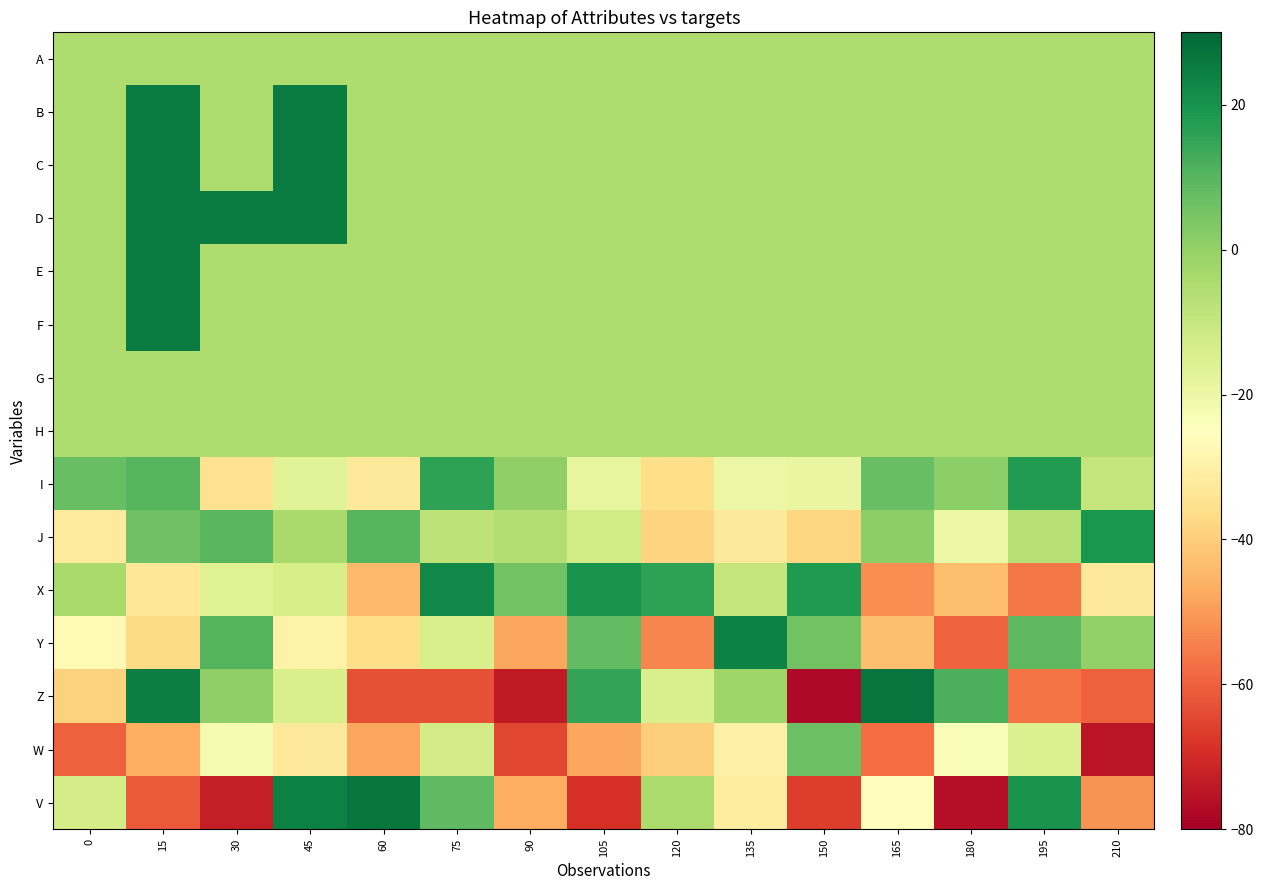

Reading left to right, transcribe all the data shown in this chart.

A: 0=-5.0	15=-5.0	30=-5.0	45=-5.0	60=-5.0	75=-5.0	90=-5.0	105=-5.0	120=-5.0	135=-5.0	150=-5.0	165=-5.0	180=-5.0	195=-5.0	210=-5.0
B: 0=-5.0	15=25.0	30=-5.0	45=25.0	60=-5.0	75=-5.0	90=-5.0	105=-5.0	120=-5.0	135=-5.0	150=-5.0	165=-5.0	180=-5.0	195=-5.0	210=-5.0
C: 0=-5.0	15=25.0	30=-5.0	45=25.0	60=-5.0	75=-5.0	90=-5.0	105=-5.0	120=-5.0	135=-5.0	150=-5.0	165=-5.0	180=-5.0	195=-5.0	210=-5.0
D: 0=-5.0	15=25.0	30=25.0	45=25.0	60=-5.0	75=-5.0	90=-5.0	105=-5.0	120=-5.0	135=-5.0	150=-5.0	165=-5.0	180=-5.0	195=-5.0	210=-5.0
E: 0=-5.0	15=25.0	30=-5.0	45=-5.0	60=-5.0	75=-5.0	90=-5.0	105=-5.0	120=-5.0	135=-5.0	150=-5.0	165=-5.0	180=-5.0	195=-5.0	210=-5.0
F: 0=-5.0	15=25.0	30=-5.0	45=-5.0	60=-5.0	75=-5.0	90=-5.0	105=-5.0	120=-5.0	135=-5.0	150=-5.0	165=-5.0	180=-5.0	195=-5.0	210=-5.0
G: 0=-5.0	15=-5.0	30=-5.0	45=-5.0	60=-5.0	75=-5.0	90=-5.0	105=-5.0	120=-5.0	135=-5.0	150=-5.0	165=-5.0	180=-5.0	195=-5.0	210=-5.0
H: 0=-5.0	15=-5.0	30=-5.0	45=-5.0	60=-5.0	75=-5.0	90=-5.0	105=-5.0	120=-5.0	135=-5.0	150=-5.0	165=-5.0	180=-5.0	195=-5.0	210=-5.0
I: 0=7.4	15=10.1	30=-35.2	45=-16.7	60=-32.5	75=16.1	90=0.5	105=-18.5	120=-35.9	135=-19.8	150=-18.9	165=7.4	180=1.4	195=17.7	210=-9.3
J: 0=-32.2	15=6.4	30=9.5	45=-3.5	60=10.1	75=-7.9	90=-6.0	105=-12.2	120=-38.3	135=-33.0	150=-38.0	165=1.4	180=-19.6	195=-6.9	210=19.0
X: 0=-3.7	15=-33.5	30=-15.8	45=-13.5	60=-44.3	75=22.4	90=5.9	105=19.9	120=16.1	135=-9.2	150=18.4	165=-52.5	180=-43.3	195=-56.2	210=-32.3
Y: 0=-27.0	15=-36.9	30=10.4	45=-29.7	60=-36.1	75=-13.9	90=-48.0	105=8.2	120=-53.7	135=23.9	150=5.6	165=-43.1	180=-59.5	195=9.3	210=0.1
Z: 0=-38.8	15=24.6	30=0.5	45=-14.1	60=-62.8	75=-62.8	90=-73.6	105=15.3	120=-13.9	135=-2.1	150=-77.7	165=26.7	180=11.6	195=-56.6	210=-60.0
W: 0=-59.8	15=-46.5	30=-22.3	45=-32.5	60=-48.0	75=-12.7	90=-64.7	105=-47.9	120=-39.7	135=-29.8	150=6.4	165=-58.0	180=-23.4	195=-14.8	210=-74.9
V: 0=-13.2	15=-61.2	30=-72.8	45=24.4	60=26.2	75=8.9	90=-46.5	105=-69.3	120=-4.7	135=-31.6	150=-66.6	165=-25.5	180=-76.2	195=20.0	210=-51.5